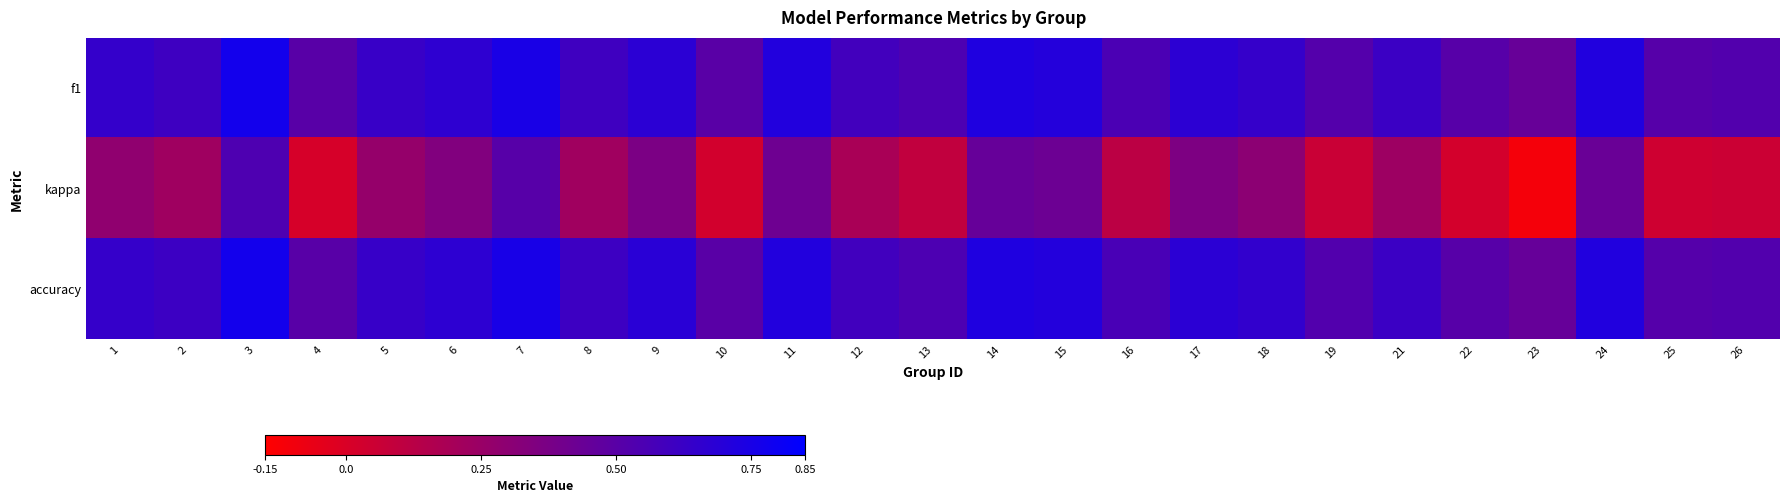

Which series changed the most between 9 and 11?

kappa